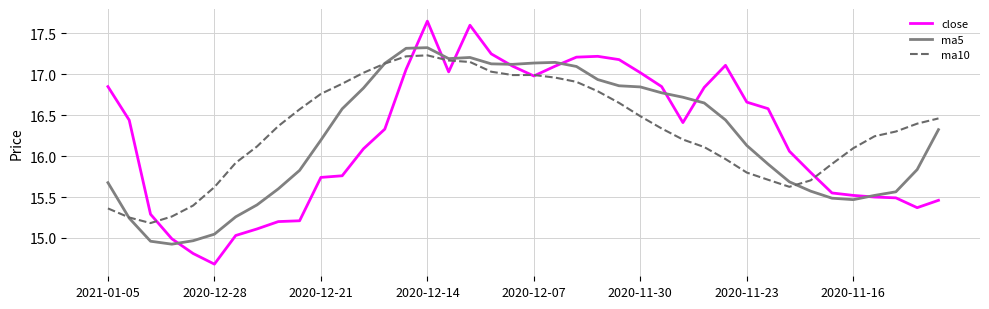

Which series has the largest range (max minus min)?

close